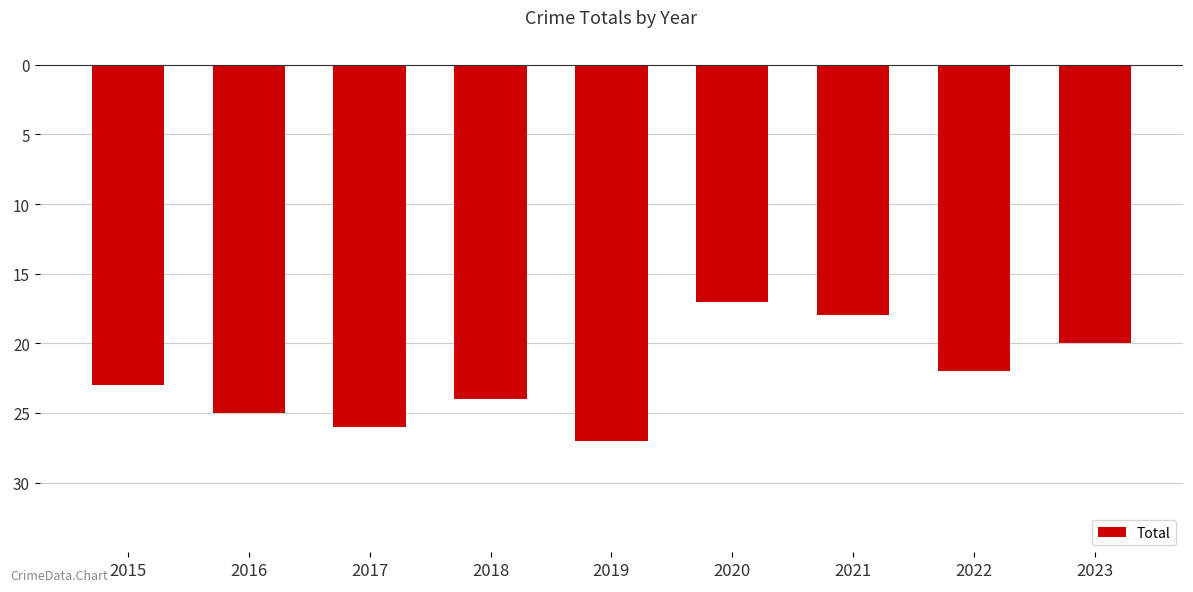

What is the change in value from 2015 to 2020?

+6